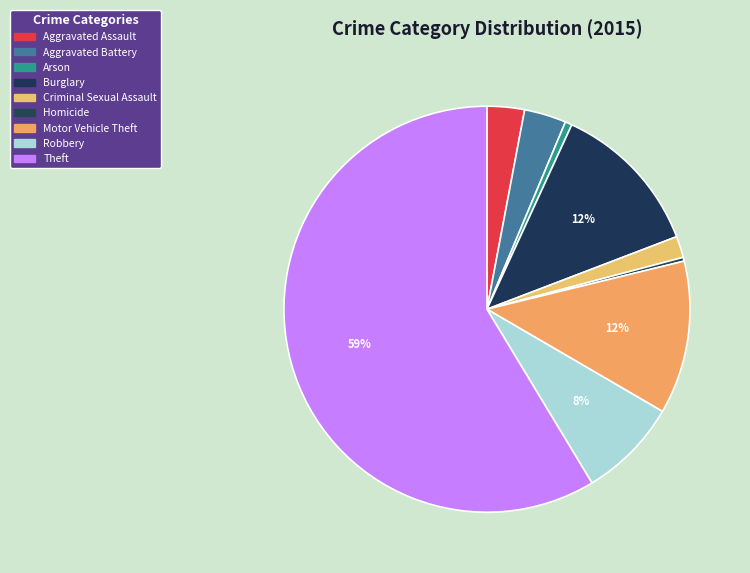

Is the sum of Aggravated Assault and Motor Vehicle Theft greater than half?

No